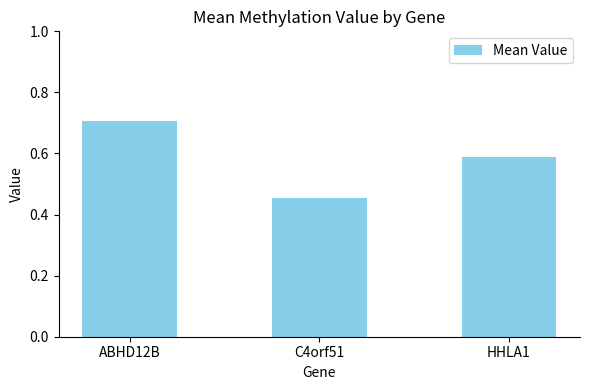

Which label corresponds to the smallest value in the chart?

C4orf51